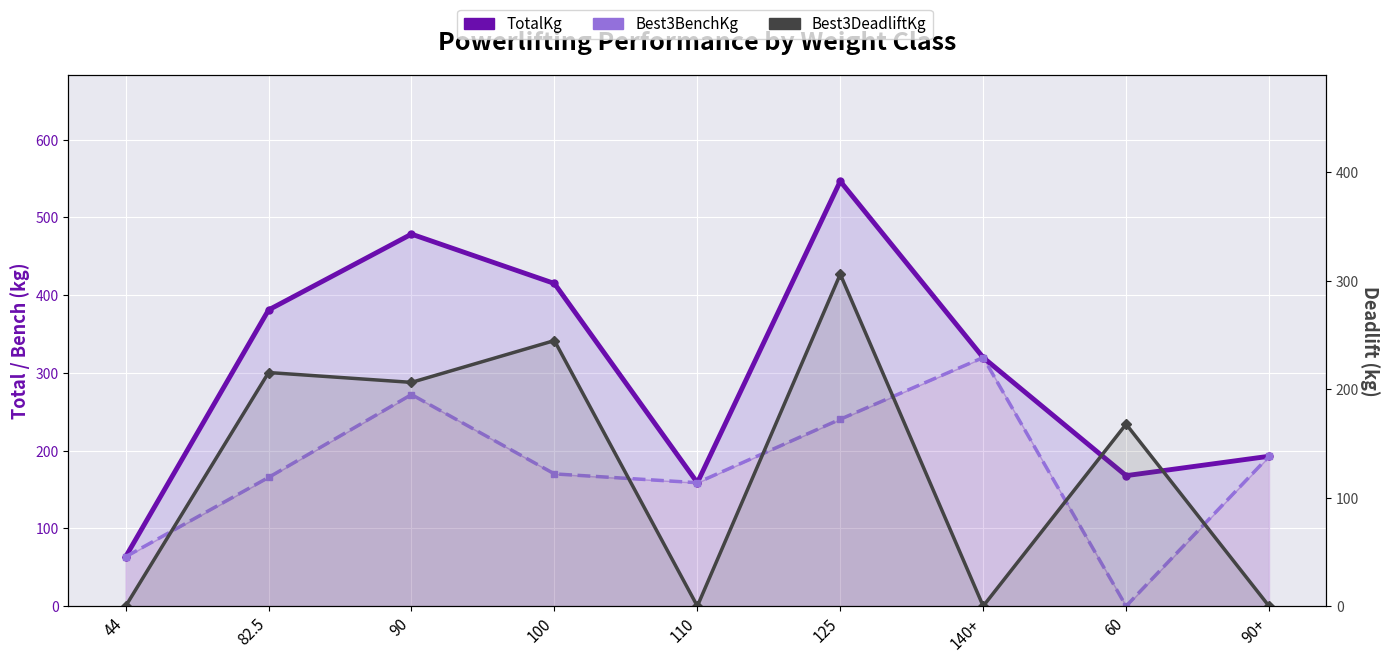

Reading left to right, extract all data points from this chart.

TotalKg: 63.5	381.0	478.5	415.0	158.8	546.6	319.8	167.8	192.8
Best3BenchKg: 63.5	165.6	272.2	170.1	158.8	240.4	319.8	0.0	192.8
Best3DeadliftKg: 0.0	215.5	206.4	244.9	0.0	306.2	0.0	167.8	0.0